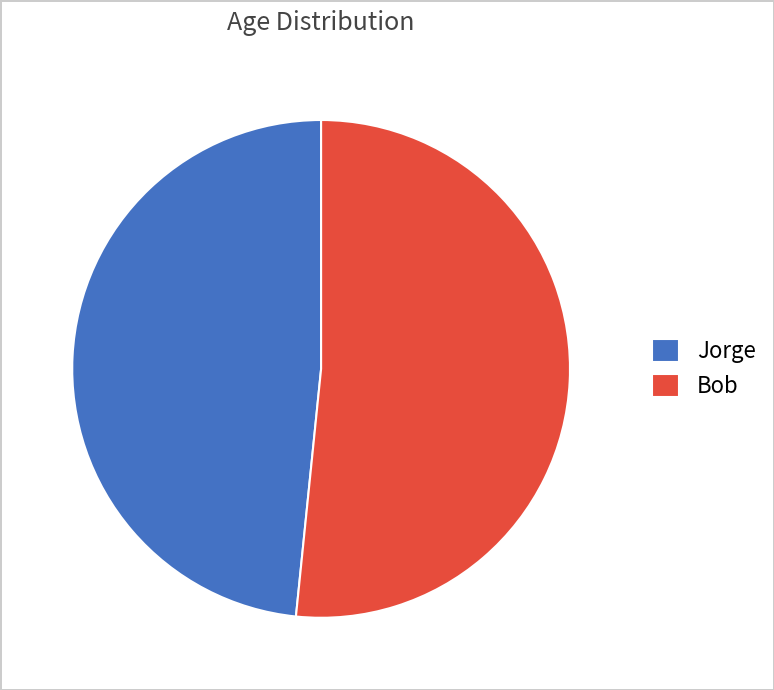

True or false: Bob accounts for 37% of the total.

False